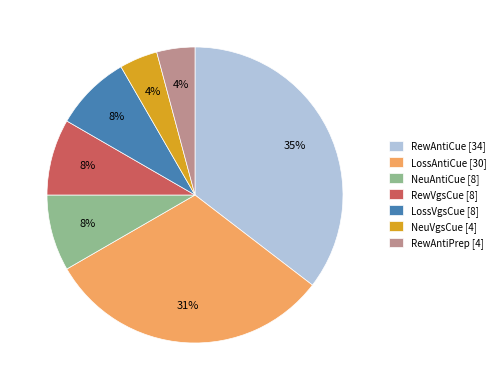

To the nearest percent, what is the average slice percentage?

14%